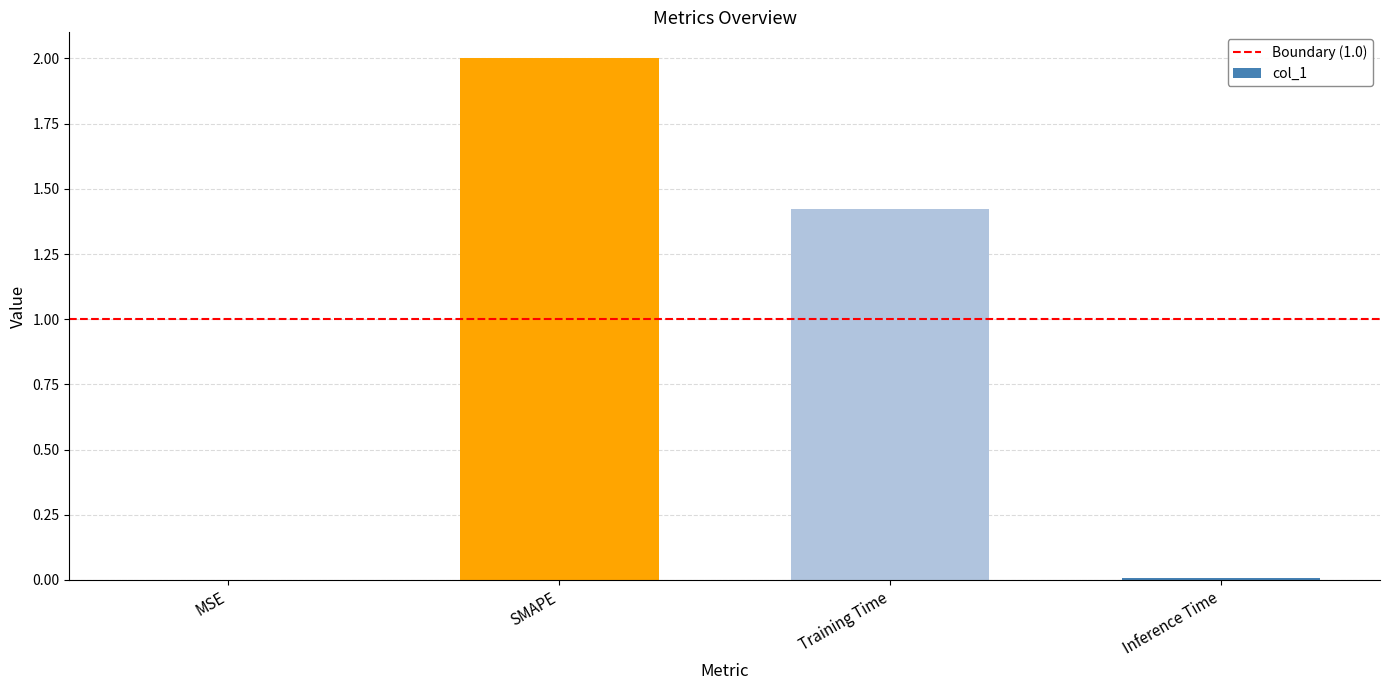

What value does the data have at SMAPE?

2.0